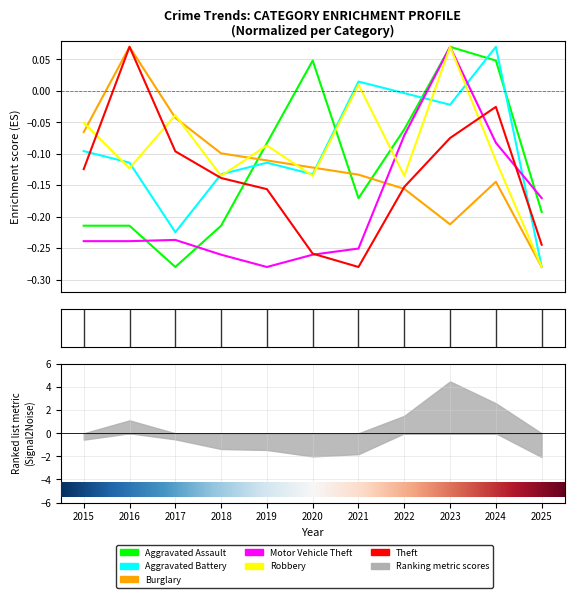

The value of Motor Vehicle Theft at 2020 is -0.4. True or false?

False